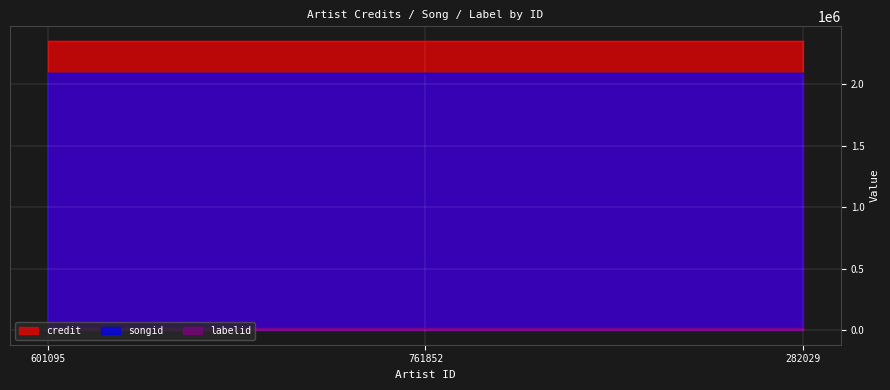

Which series has the widest spread of values?

credit